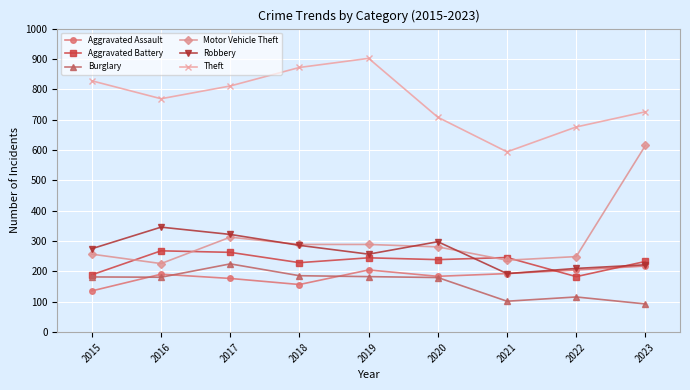

What is the value of the Aggravated Battery point at the 1st from the left?

189